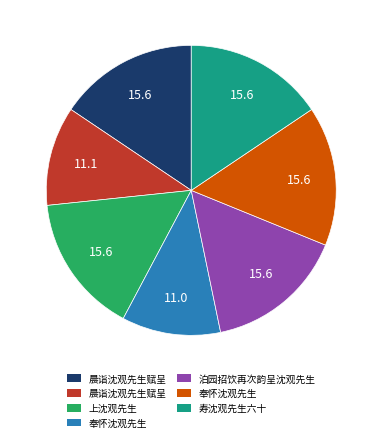

Is there any slice that represents more than half of the pie?

No